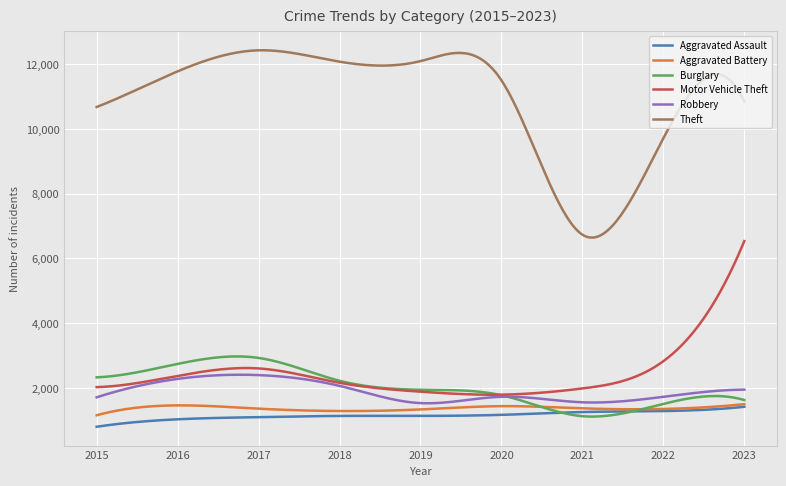

What is the greatest value displayed?

12433.4